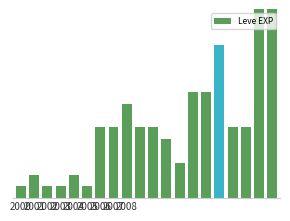

Is it true that the value at 13 is 9?

True